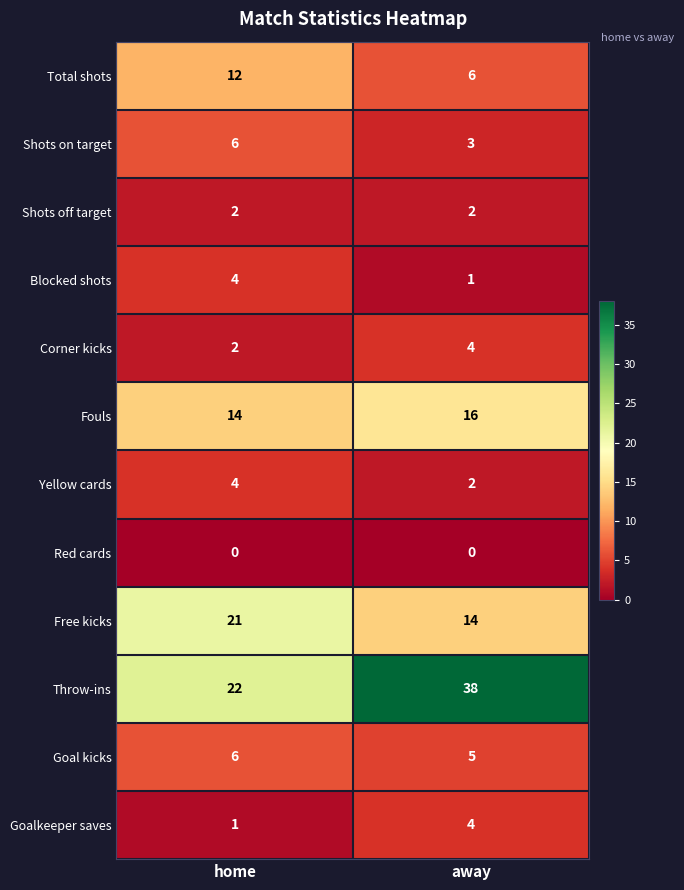

What is the maximum value for Blocked shots?

4